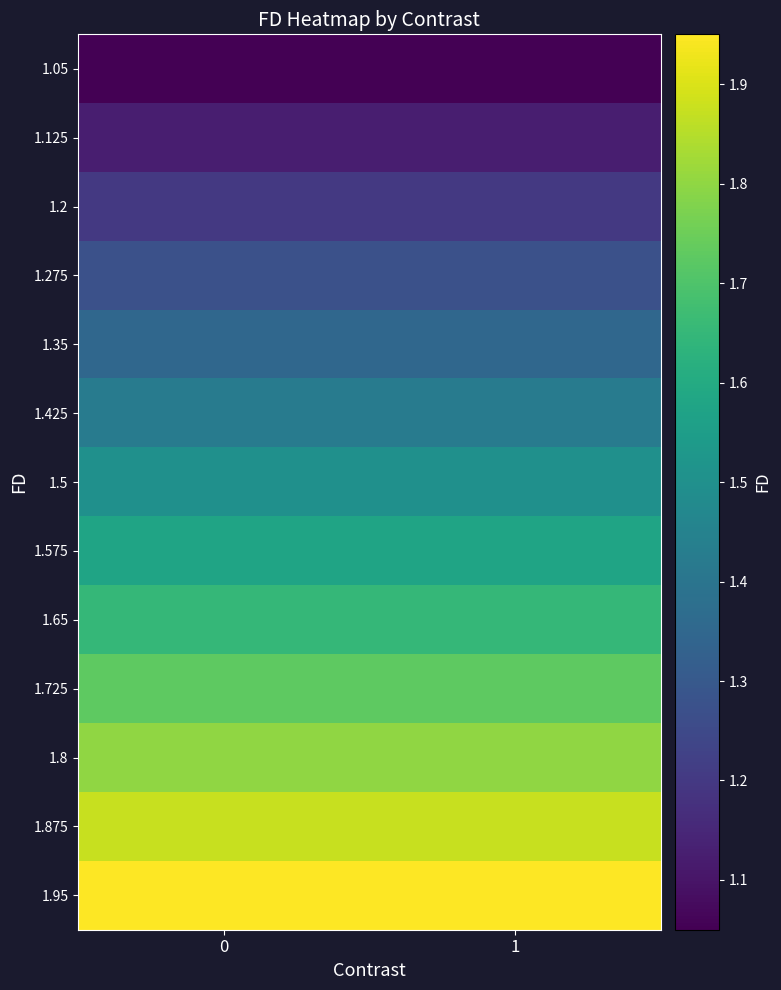

How many series are shown in this chart?

13